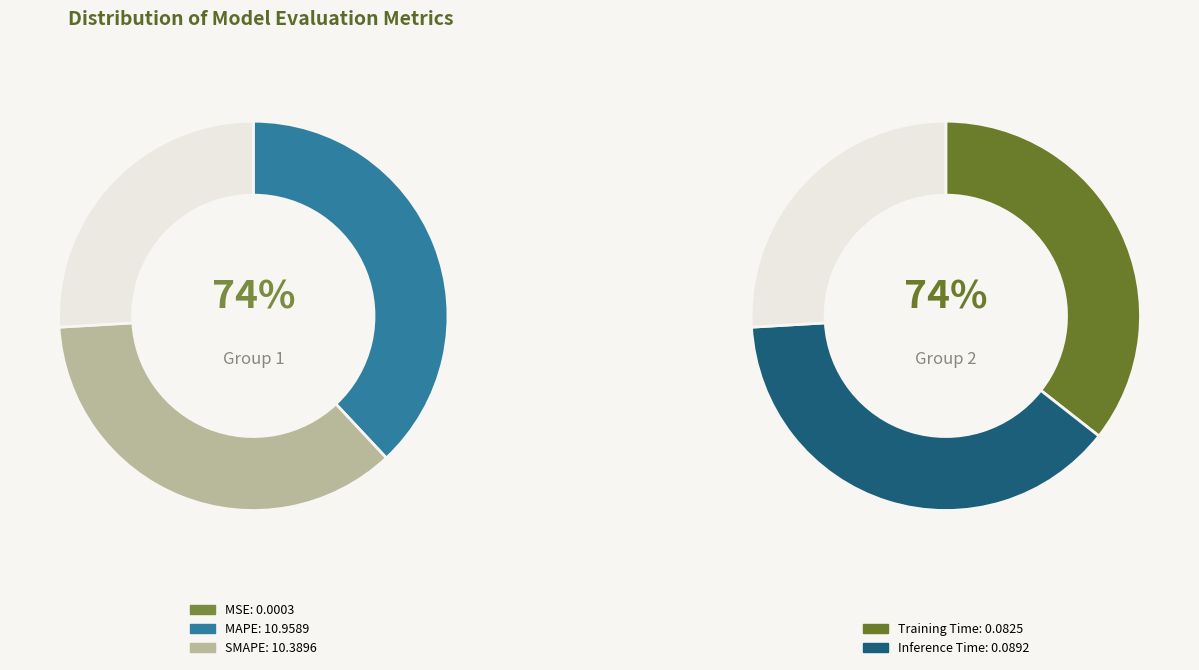

Which slice is the largest?

MAPE